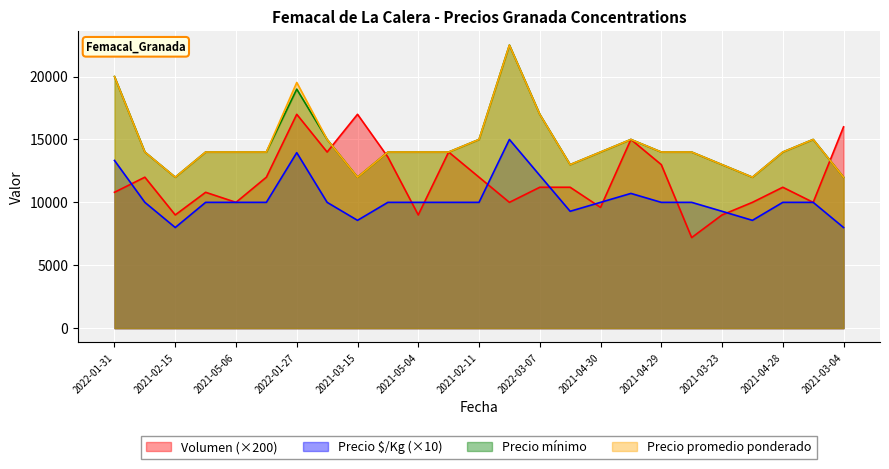

Is it true that Precio promedio ponderado equals 19529 at 2022-01-27?

True